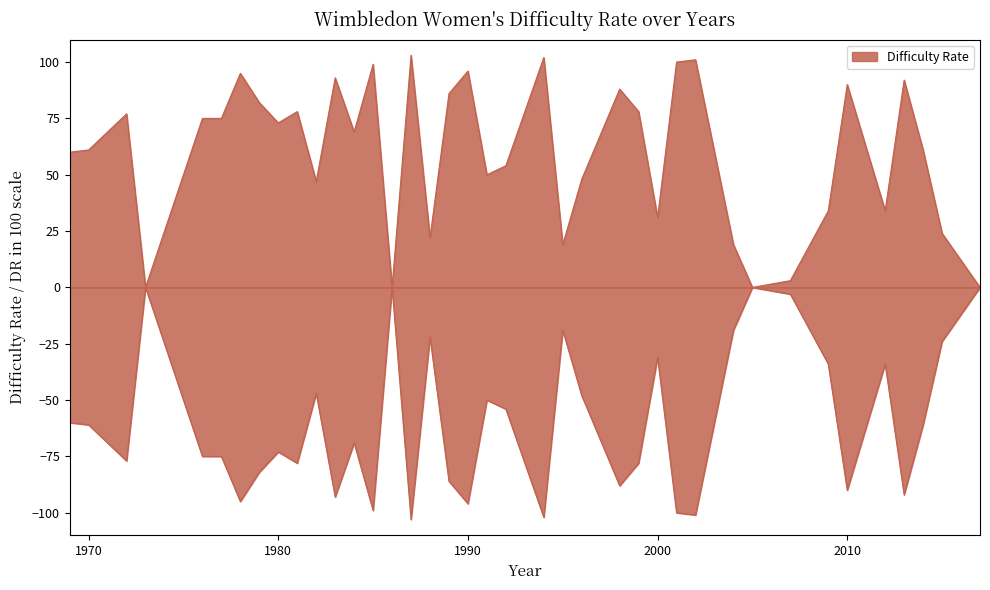

What is the sum of the DR in 100 scale values at 2014 and 1977?

-136